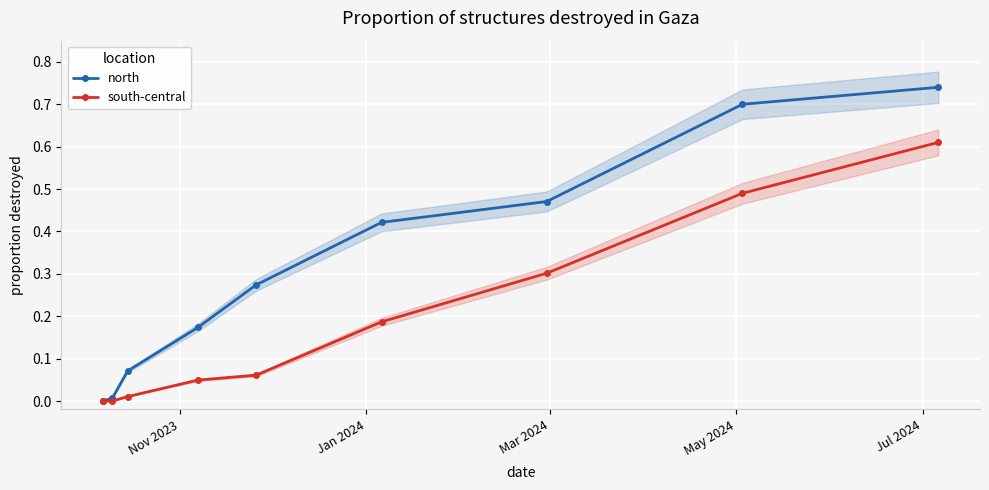

True or false: north has more than 2 interior local peaks.

False